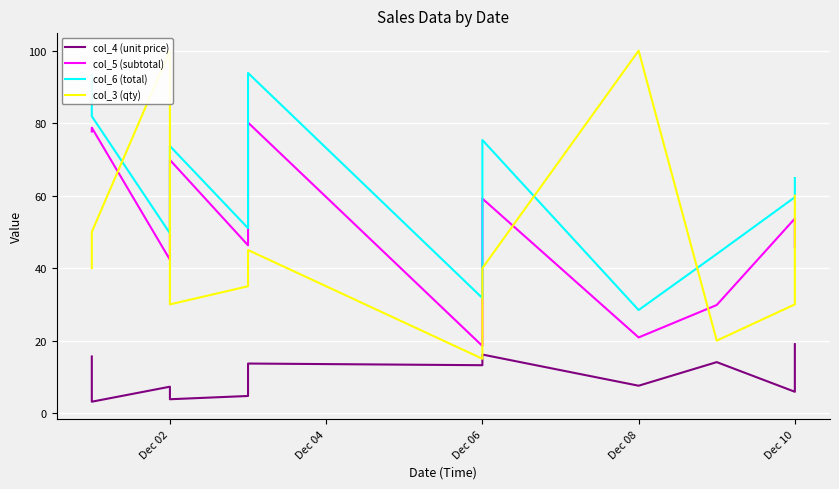

The value of col_5 (subtotal) at Dec 02 is 101.0. True or false?

False